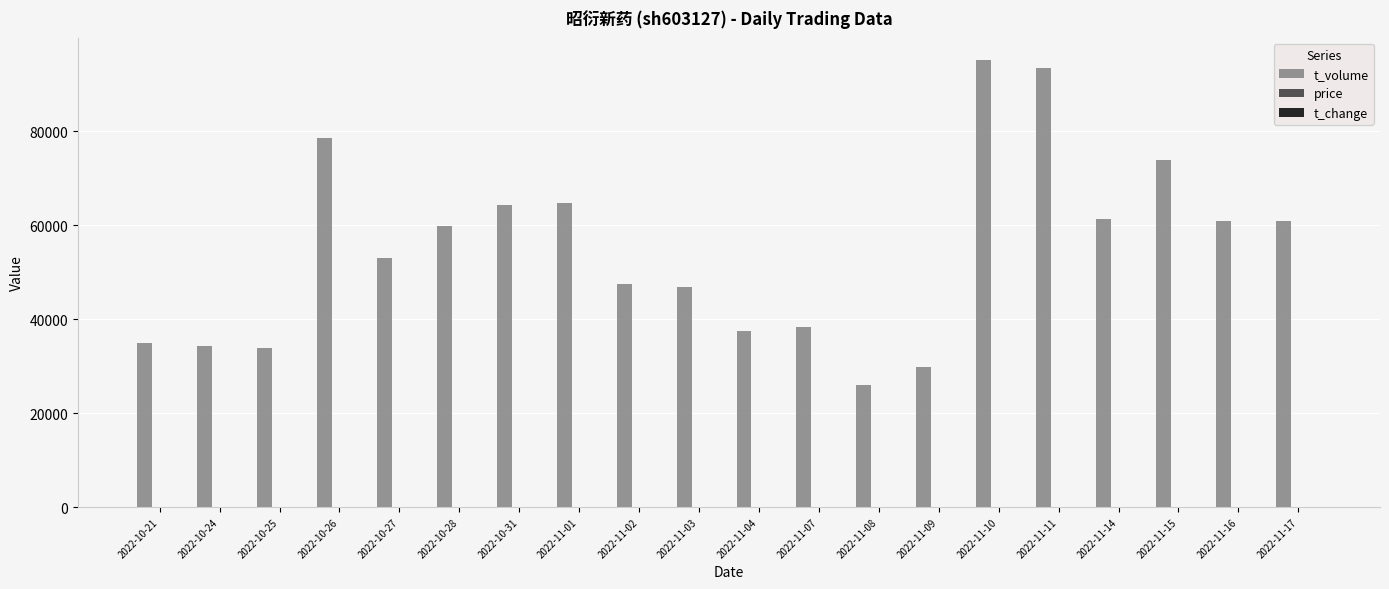

Which series has the largest total across all categories?

t_volume